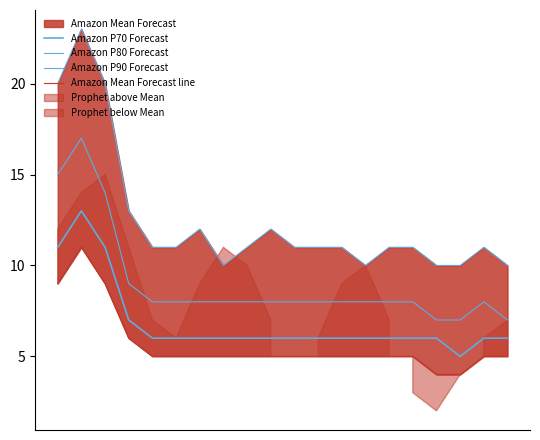

Reading left to right, list all the values displayed in this chart.

Amazon P70 Forecast: 0=11	1=13	2=11	3=7	4=6	5=6	6=6	7=6	8=6	9=6	10=6	11=6	12=6	13=6	14=6	15=6	16=6	17=5	18=6	19=6
Amazon P80 Forecast: 0=15	1=17	2=14	3=9	4=8	5=8	6=8	7=8	8=8	9=8	10=8	11=8	12=8	13=8	14=8	15=8	16=7	17=7	18=8	19=7
Amazon P90 Forecast: 0=20	1=23	2=20	3=13	4=11	5=11	6=12	7=10	8=11	9=12	10=11	11=11	12=11	13=10	14=11	15=11	16=10	17=10	18=11	19=10
Amazon Mean Forecast line: 0=9	1=11	2=9	3=6	4=5	5=5	6=5	7=5	8=5	9=5	10=5	11=5	12=5	13=5	14=5	15=5	16=4	17=4	18=5	19=5